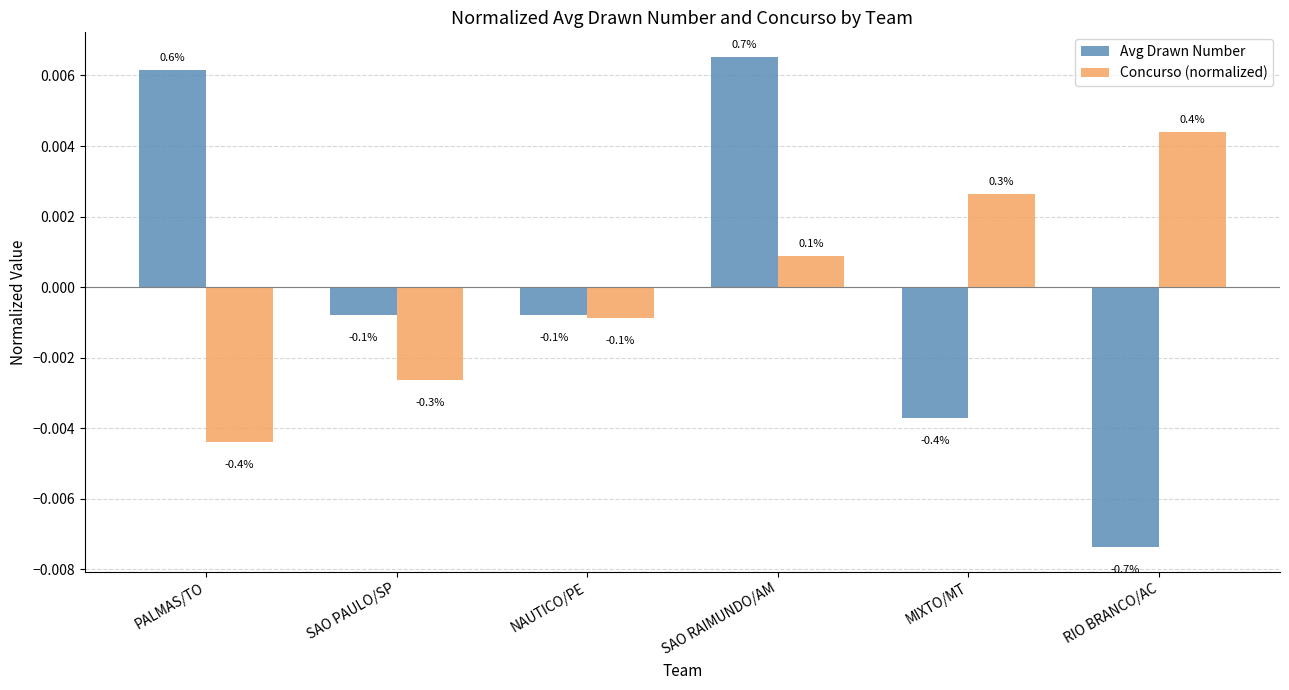

Are the bars grouped side by side (vs. stacked)?

Yes